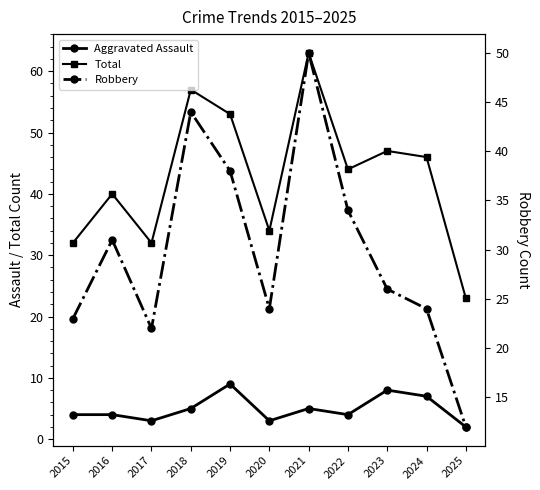

How many data points in Total are less than 44?

5